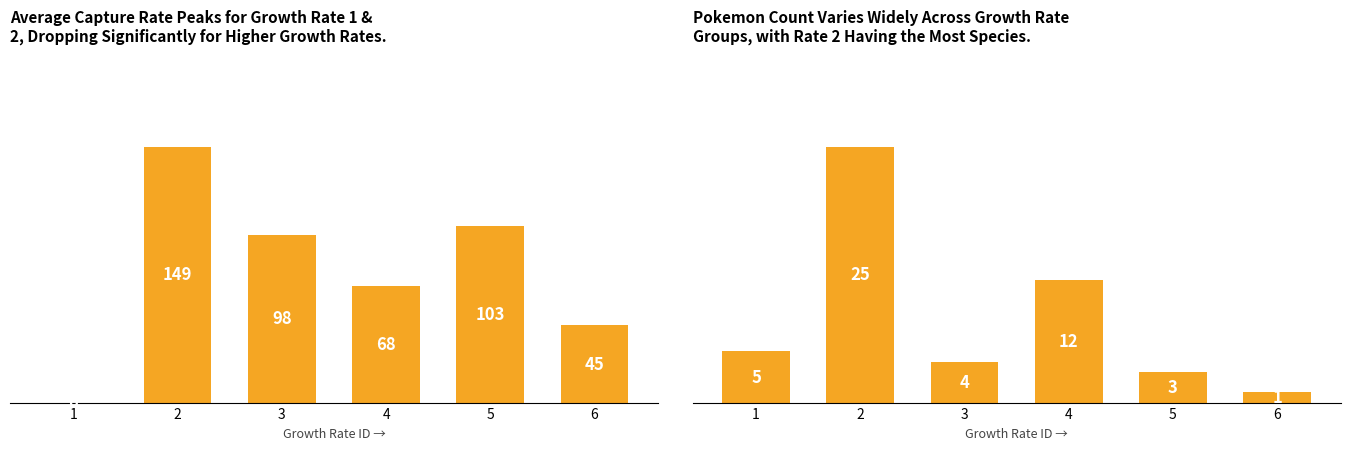

What is the value of the pokemon_count bar at the 5th from the left?

3